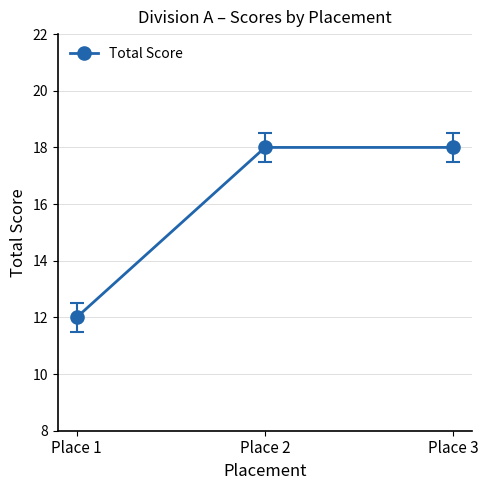

How many data points are less than 18?

1